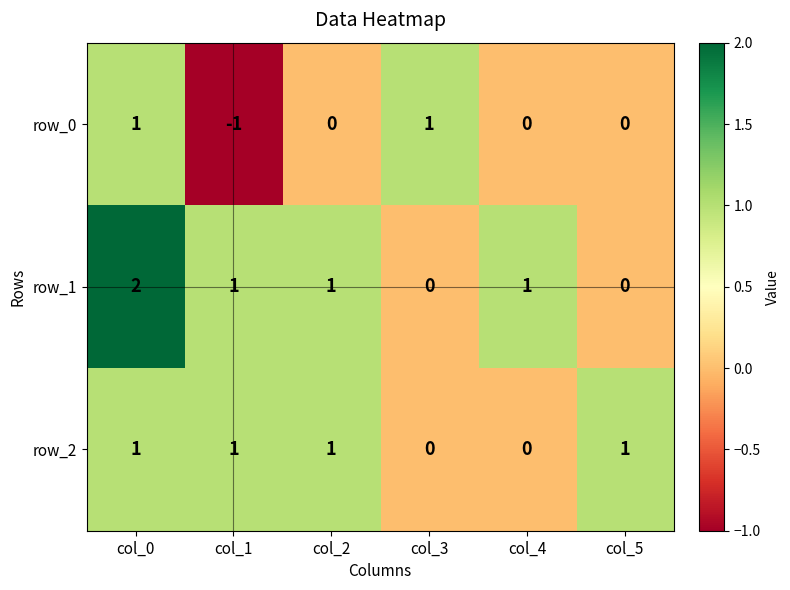

Reading left to right, what are all the values shown in this chart?

row_0: col_0=1	col_1=-1	col_2=0	col_3=1	col_4=0	col_5=0
row_1: col_0=2	col_1=1	col_2=1	col_3=0	col_4=1	col_5=0
row_2: col_0=1	col_1=1	col_2=1	col_3=0	col_4=0	col_5=1